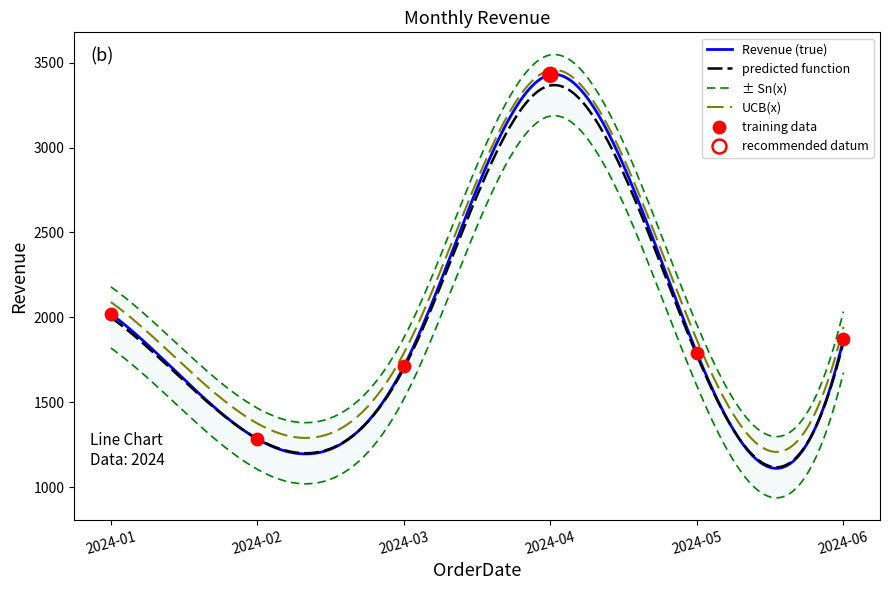

What is the change in value from 2024-01 to 2024-06?

-150